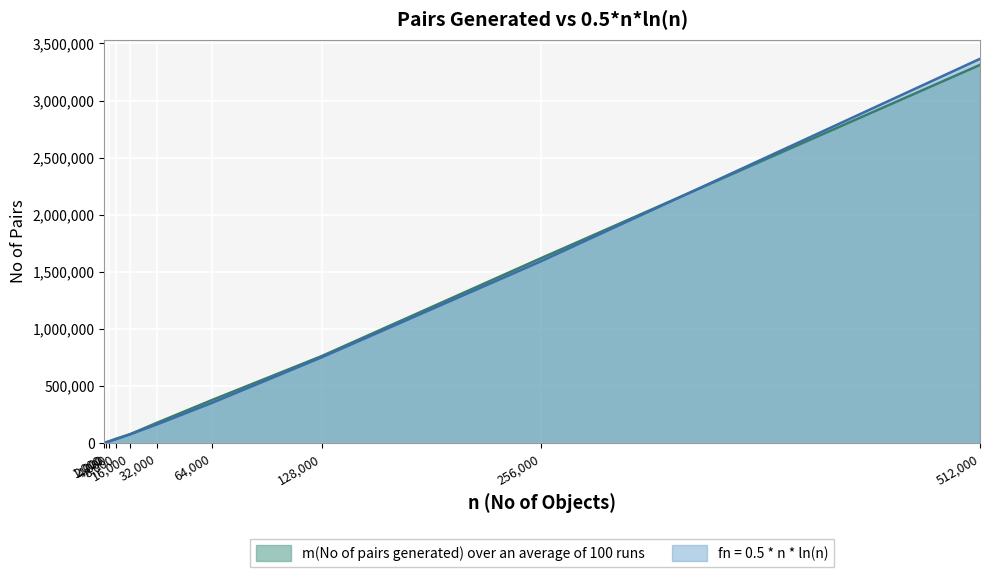

What is the maximum value shown in the chart?

3365396